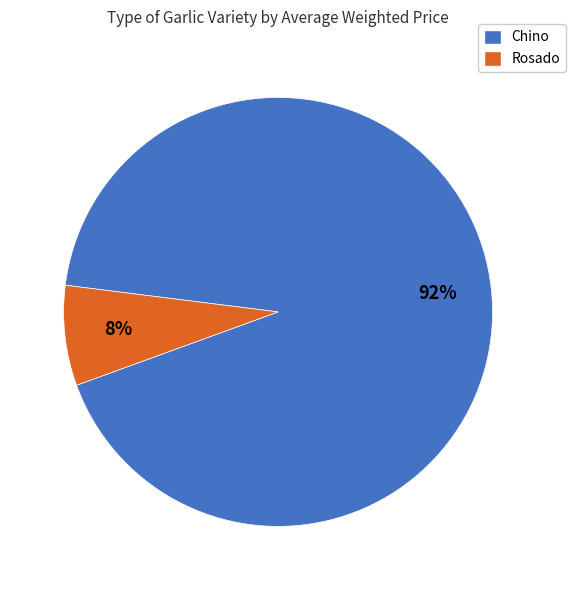

What is the largest slice in the pie chart?

Chino